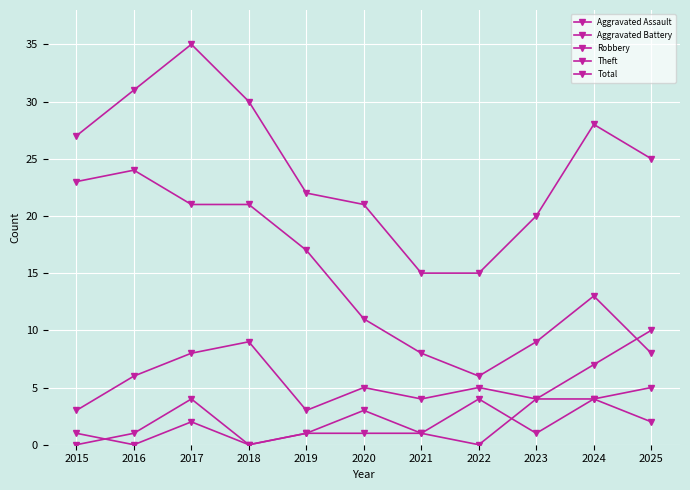

Is this an area chart (filled region under the line)?

No